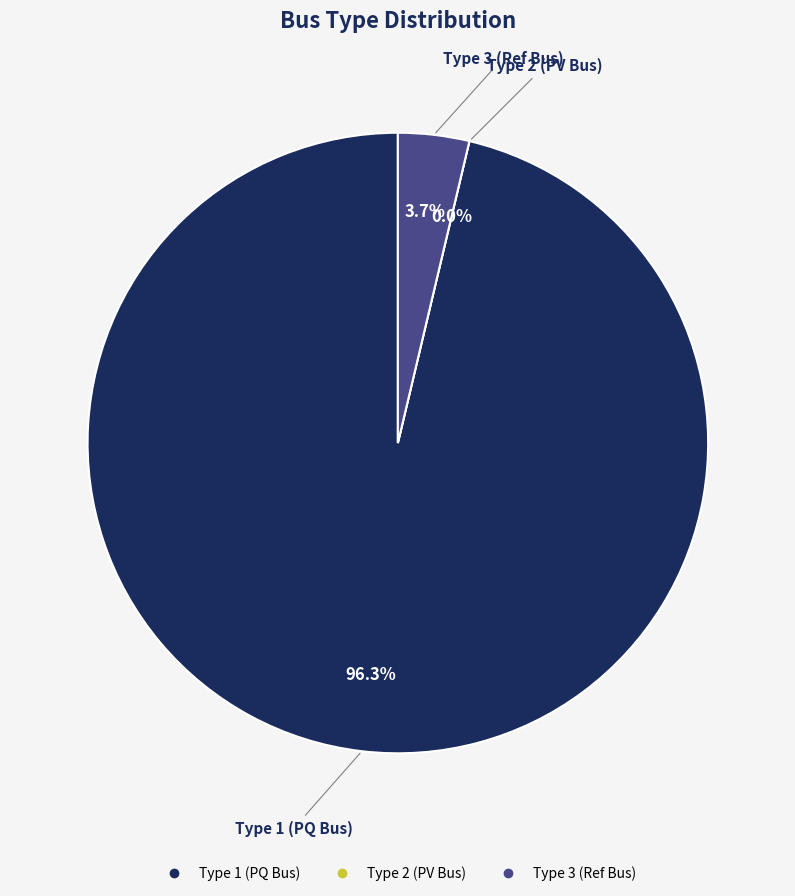

How many segments does this pie chart have?

3